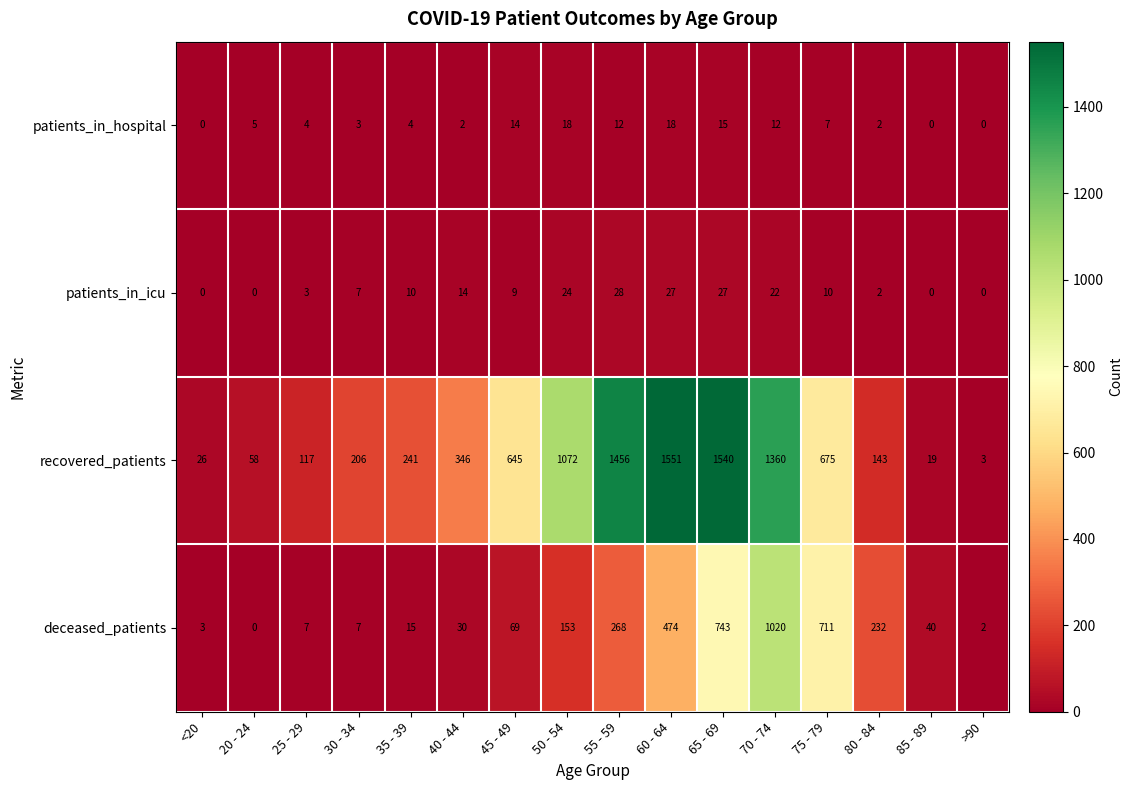

Between 50 - 54 and 85 - 89, which series saw the biggest shift?

recovered_patients